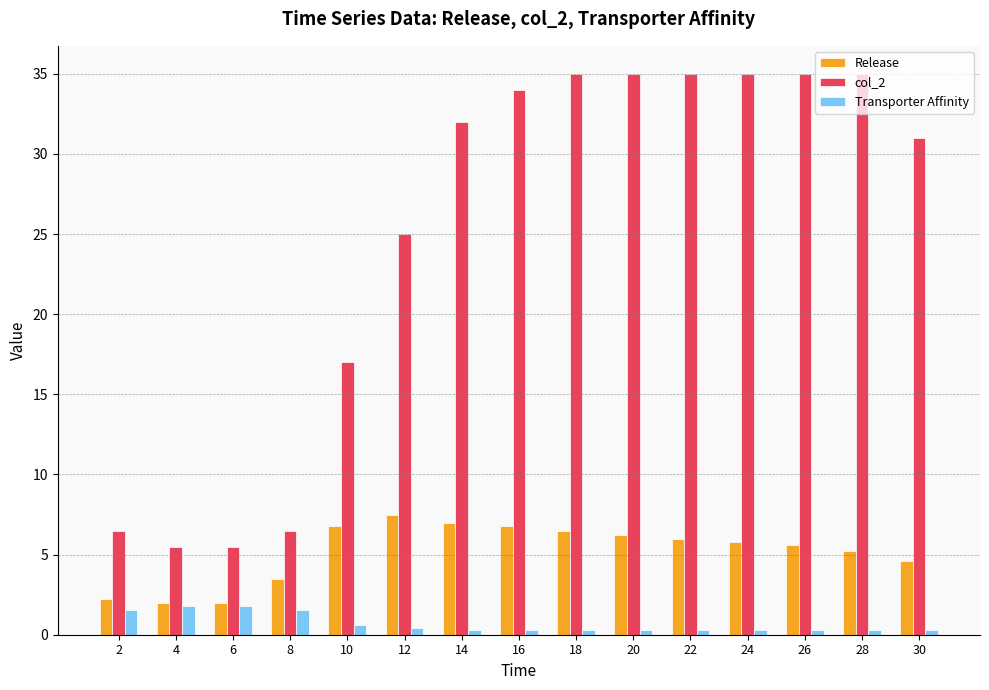

Which series has the widest spread of values?

col_2